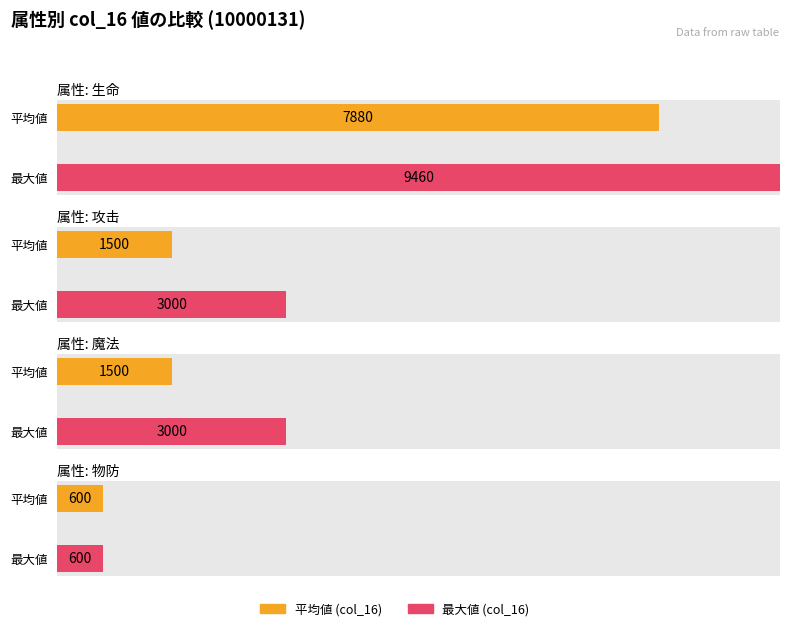

The 攻击 series shows 590 at 7. True or false?

False